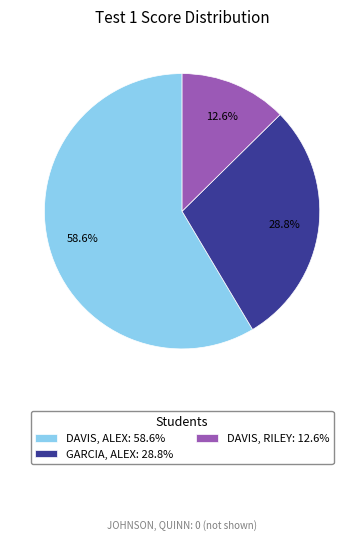

What percentage is NOT represented by DAVIS, ALEX: 58.6%?

41.4%